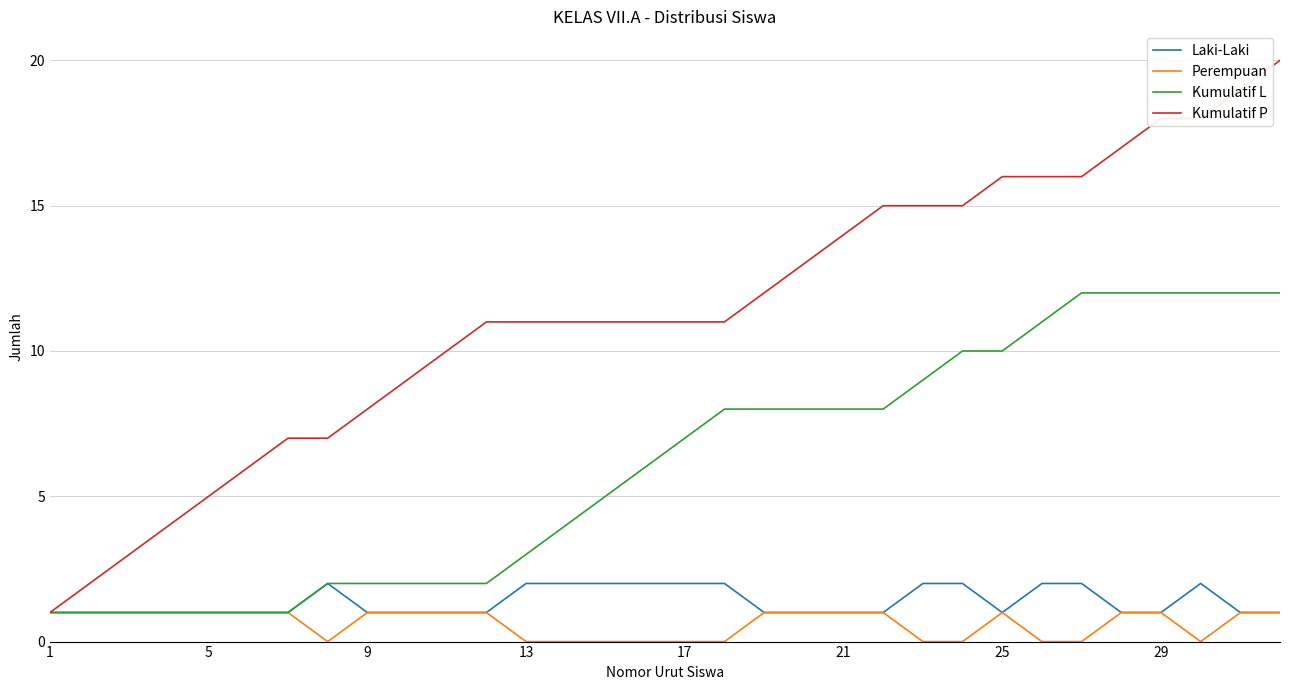

Reading left to right, extract all data points from this chart.

Laki-Laki: 1	1	1	1	1	1	1	2	1	1	1	1	2	2	2	2	2	2	1	1	1	1	2	2	1	2	2	1	1	2	1	1
Perempuan: 1	1	1	1	1	1	1	0	1	1	1	1	0	0	0	0	0	0	1	1	1	1	0	0	1	0	0	1	1	0	1	1
Kumulatif L: 1	1	1	1	1	1	1	2	2	2	2	2	3	4	5	6	7	8	8	8	8	8	9	10	10	11	12	12	12	12	12	12
Kumulatif P: 1	2	3	4	5	6	7	7	8	9	10	11	11	11	11	11	11	11	12	13	14	15	15	15	16	16	16	17	18	18	19	20